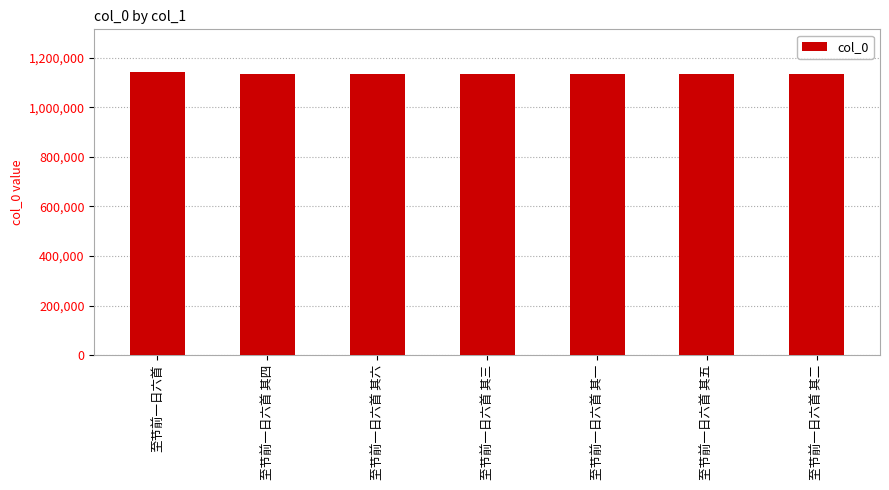

What is the value of the 2nd bar from the left?

1133980